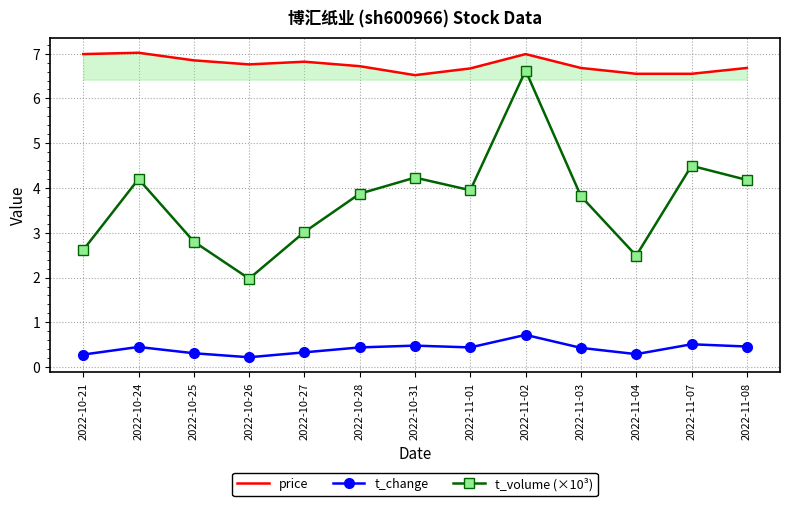

The t_volume (×10³) series shows 4.0 at 2022-11-01. True or false?

True